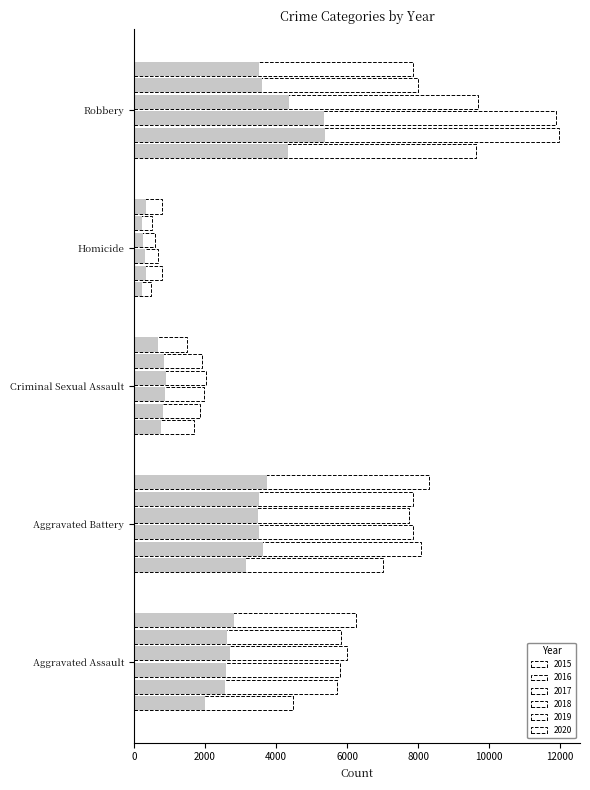

The 2016 series shows 2570.8 at Aggravated Assault. True or false?

True